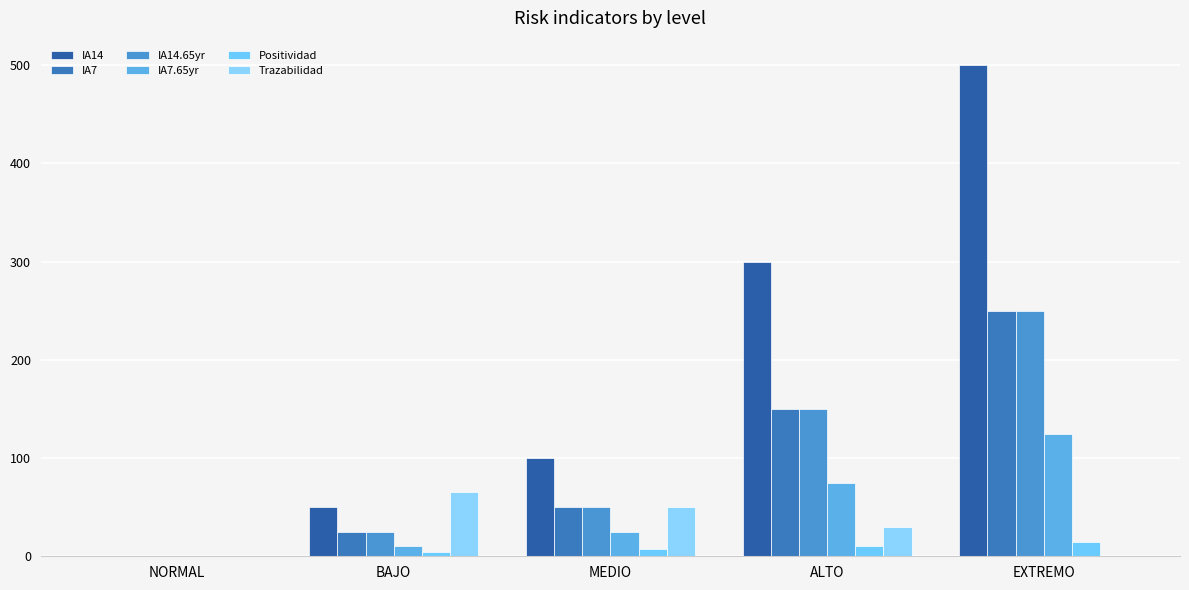

How many groups of bars are there?

5